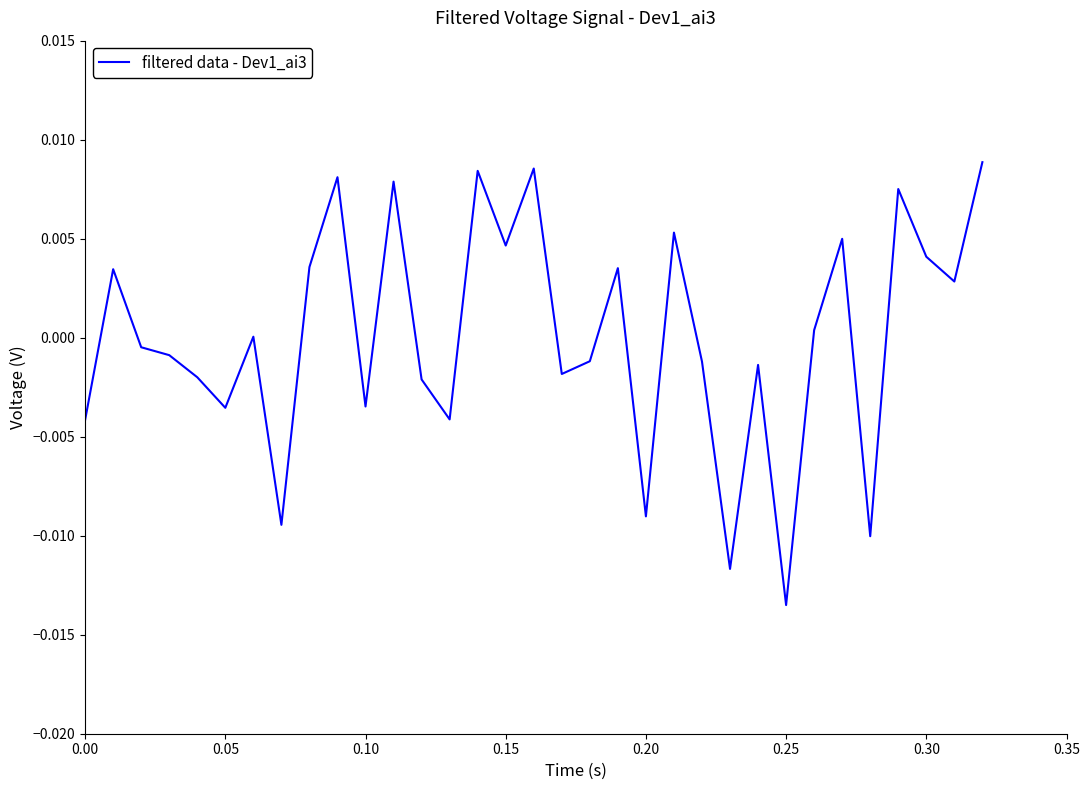

Which category has the lowest value across all series?

0.25